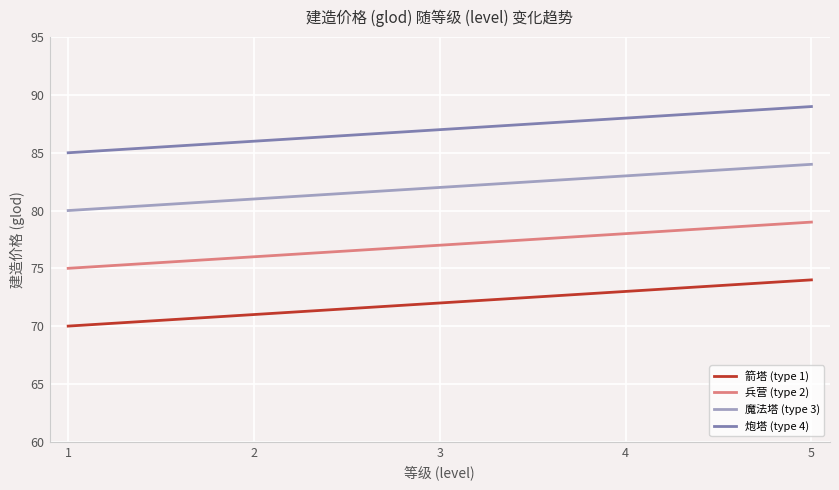

What is the average value of the 兵营 (type 2) series?

77.0